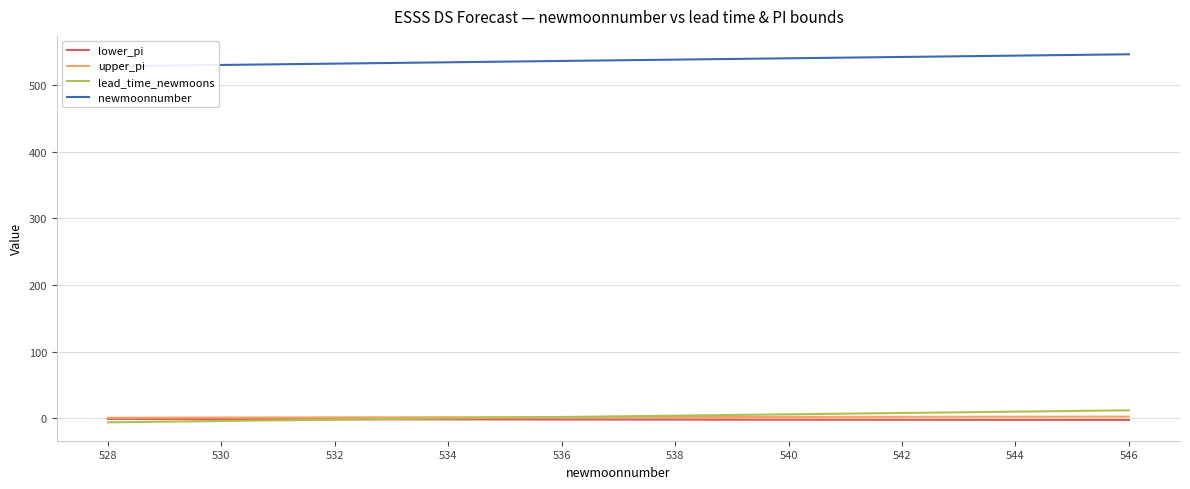

List the series in order of their peak value, highest first.

newmoonnumber, lead_time_newmoons, upper_pi, lower_pi